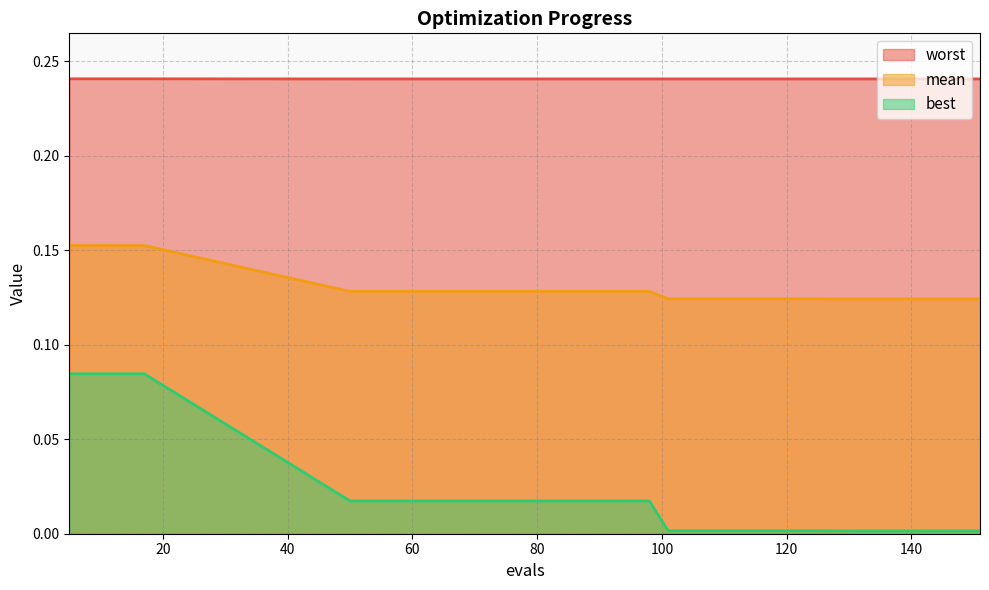

What is the minimum value for mean?

0.1